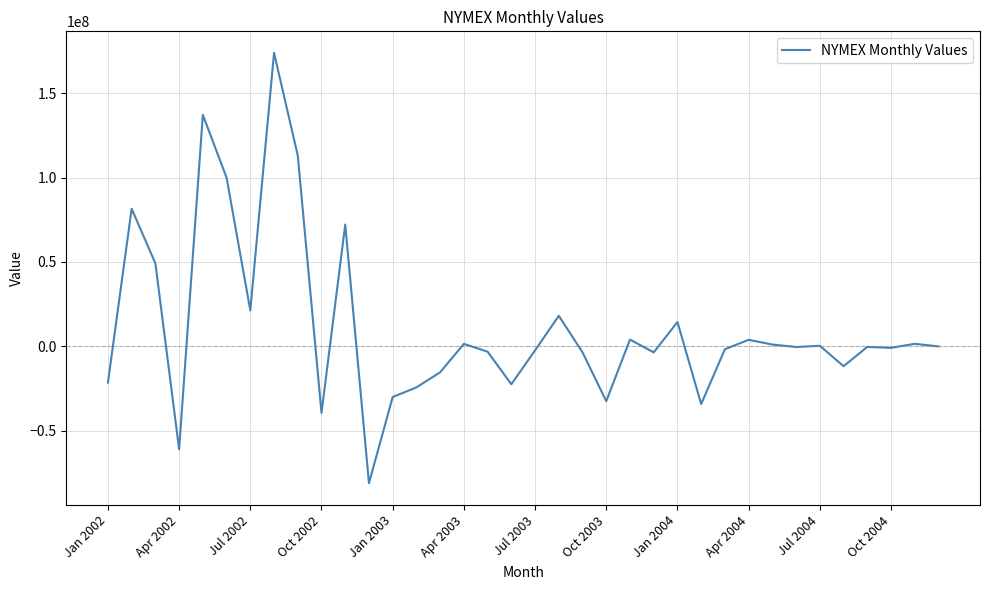

What is the difference between the maximum and minimum values?

254851170